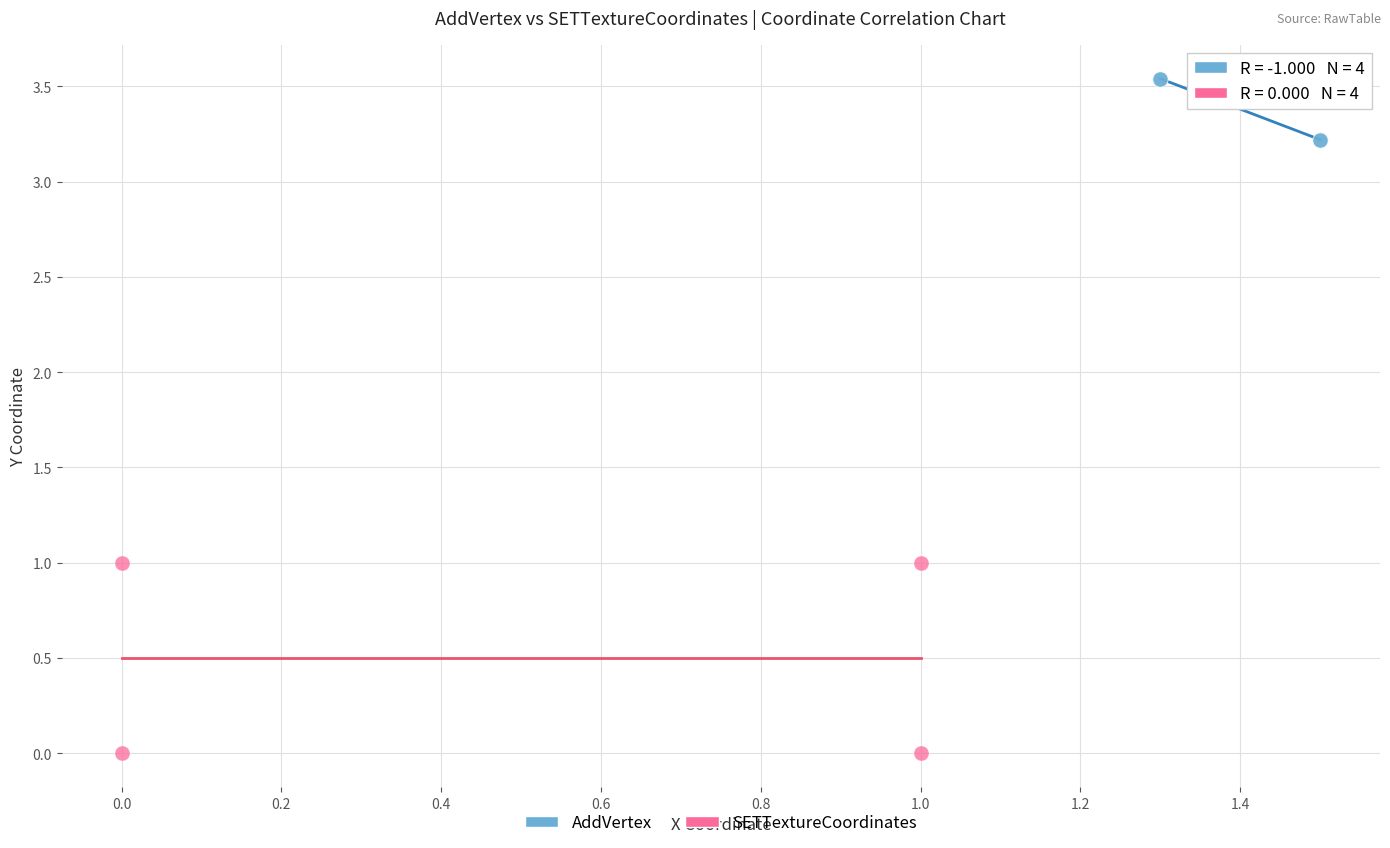

Which series contains the lowest Y value?

SETTextureCoordinates